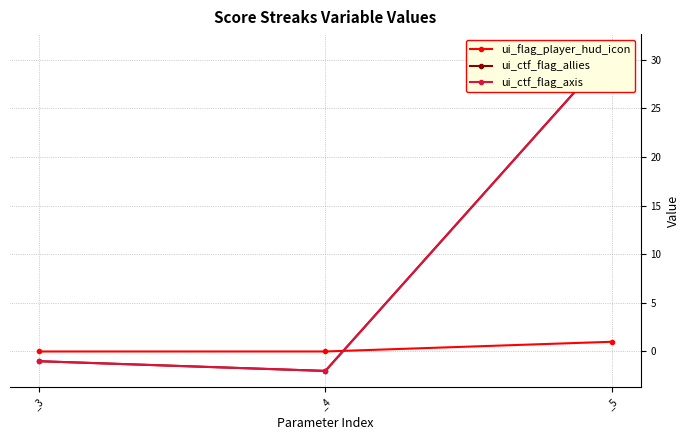

Which series changed the most between _4 and _5?

ui_ctf_flag_allies